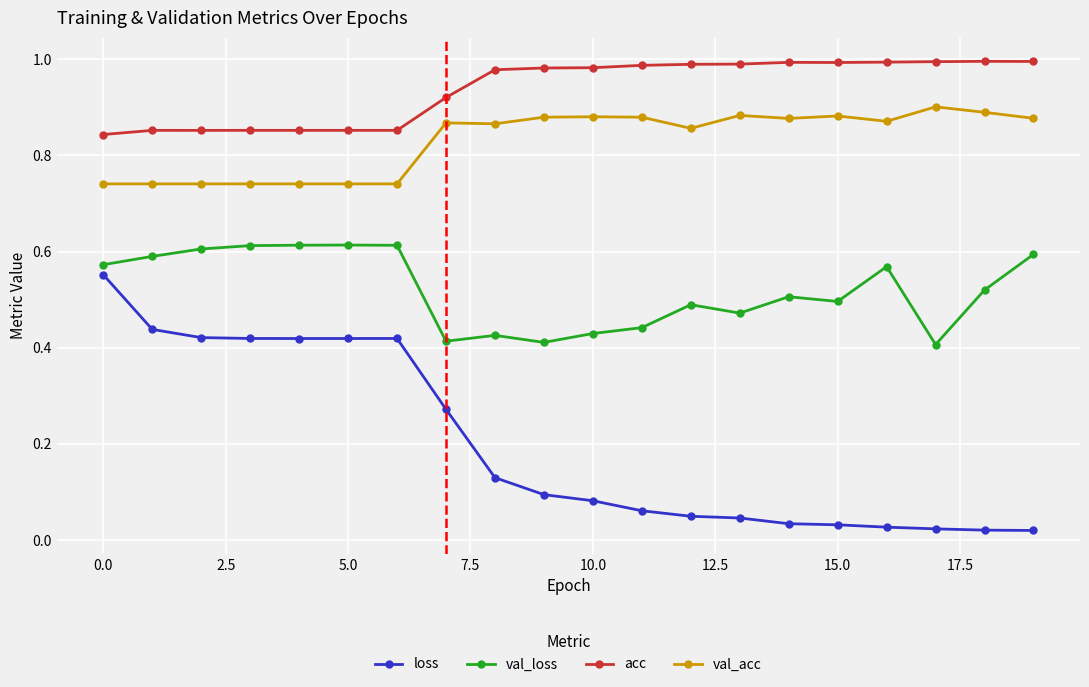

True or false: val_loss and acc cross at least once.

False